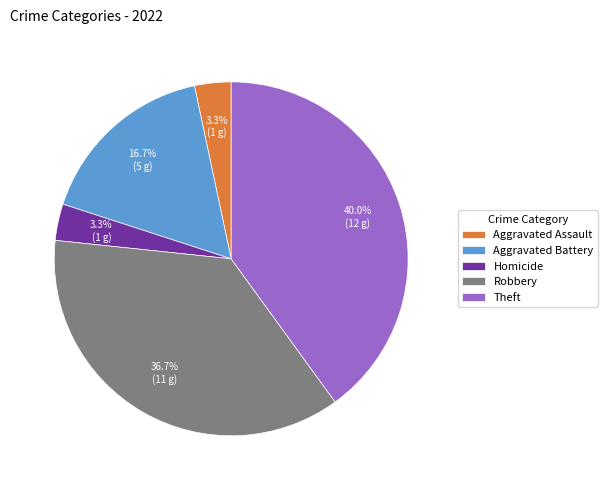

Is it true that Theft is 40% of the pie?

True